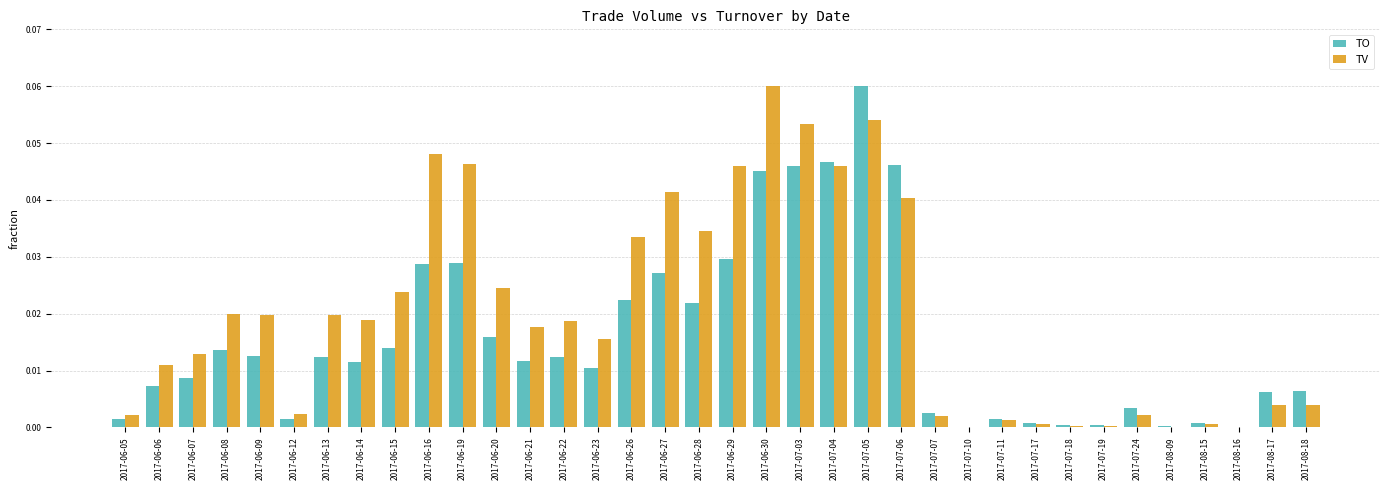

True or false: TV has a value of 0.1 at 2017-06-19.

False